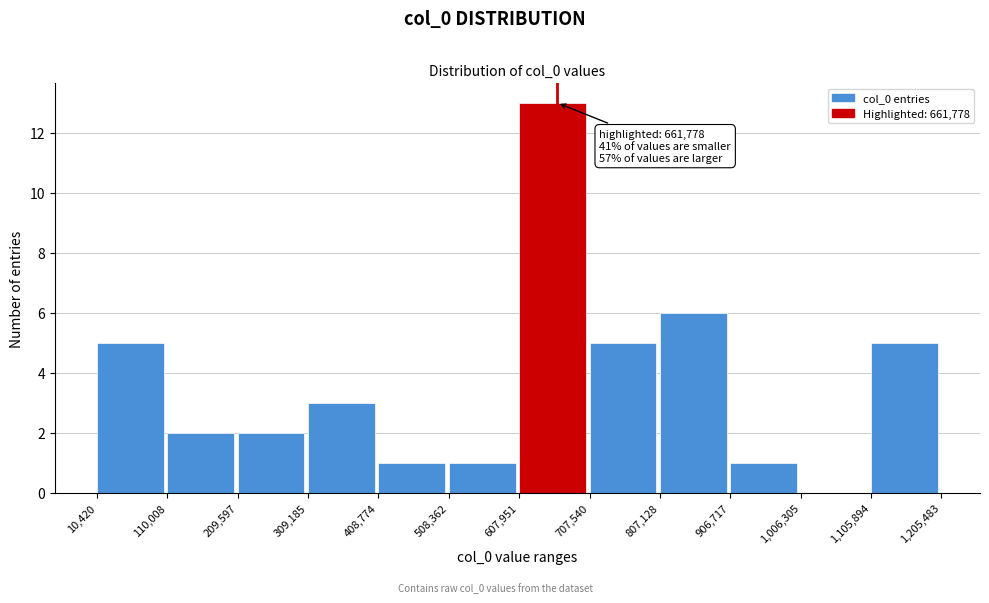

Which range on the x-axis has the tallest bar?

607,951 to 707,540